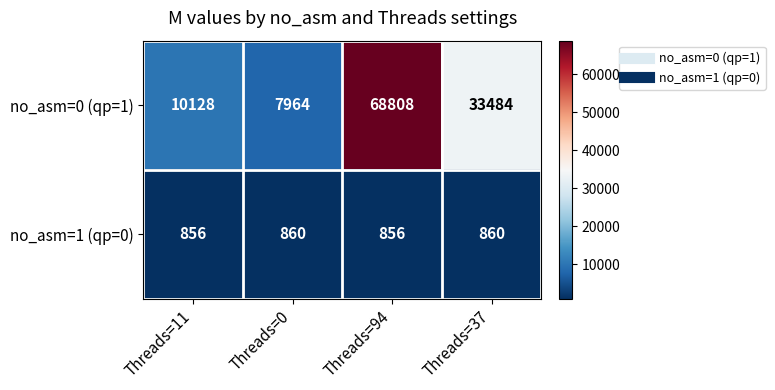

Reading left to right, list all the values displayed in this chart.

no_asm=0 (qp=1): 10128	7964	68808	33484
no_asm=1 (qp=0): 856	860	856	860